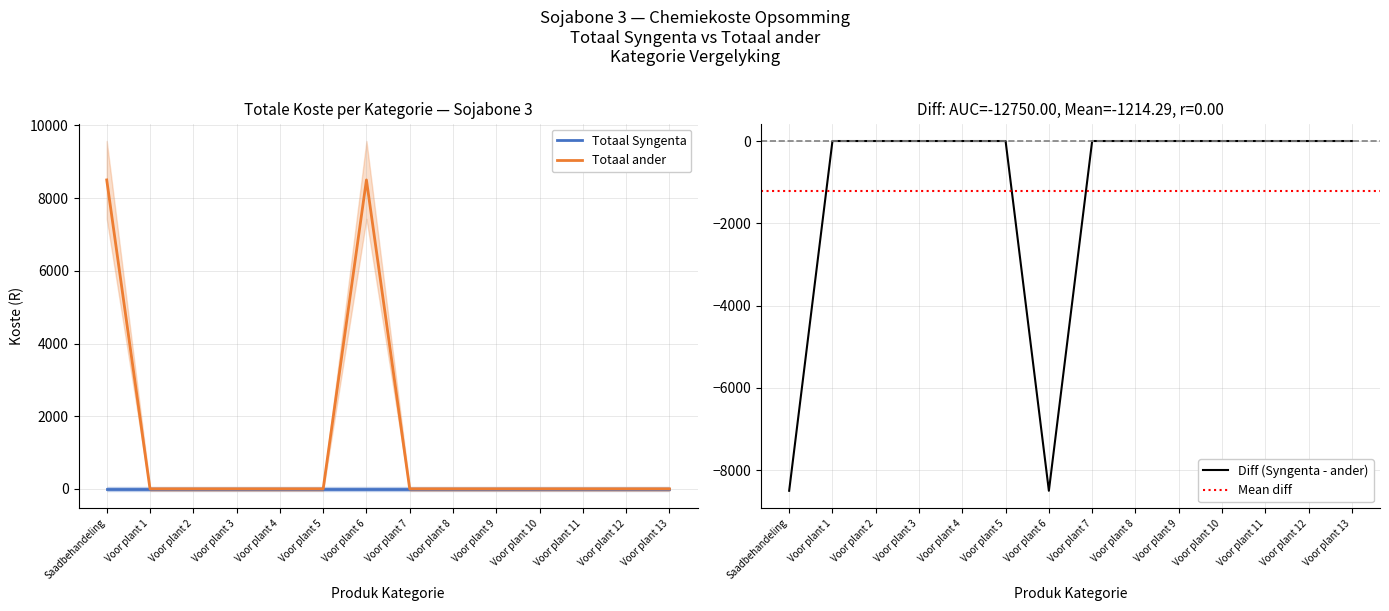

What position from the left is Voor plant 13?

14